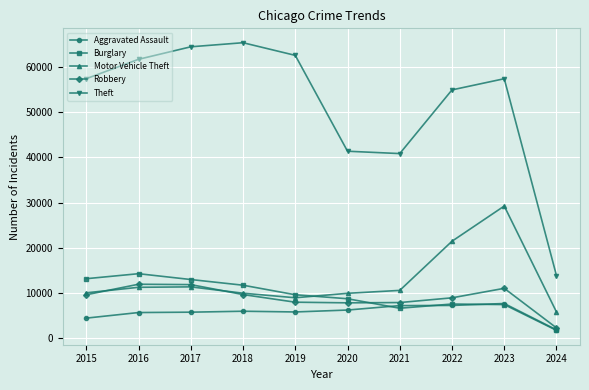

How many times do Burglary and Motor Vehicle Theft cross each other?

1